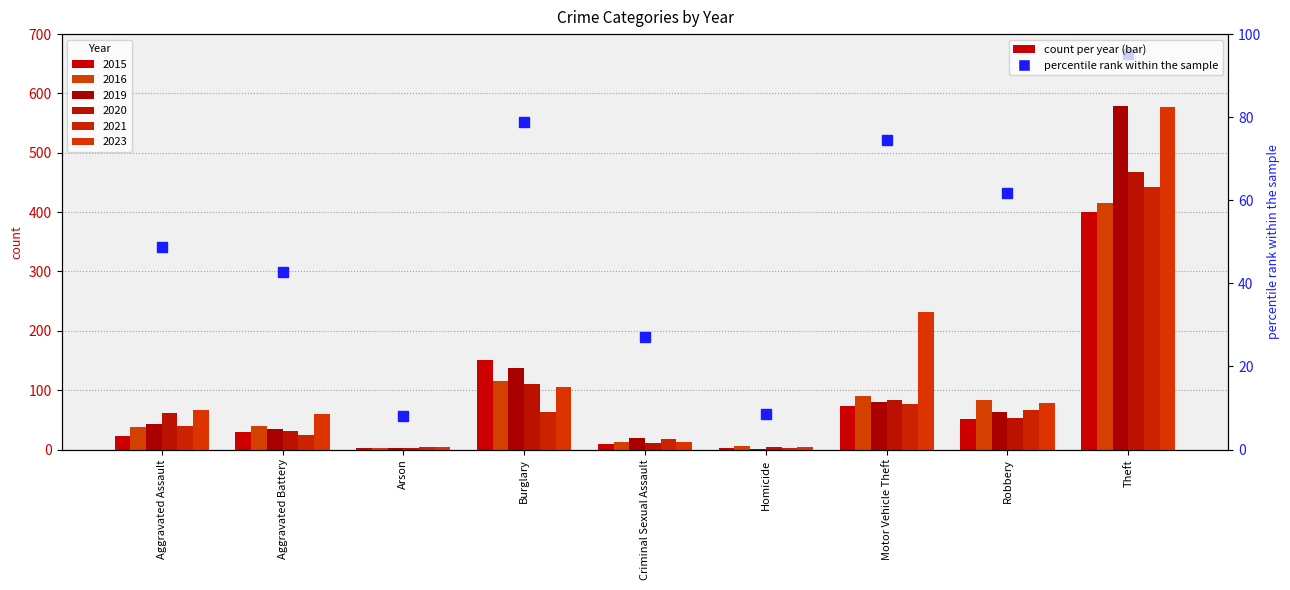

What is the label of the 1st bar from the right?

Theft